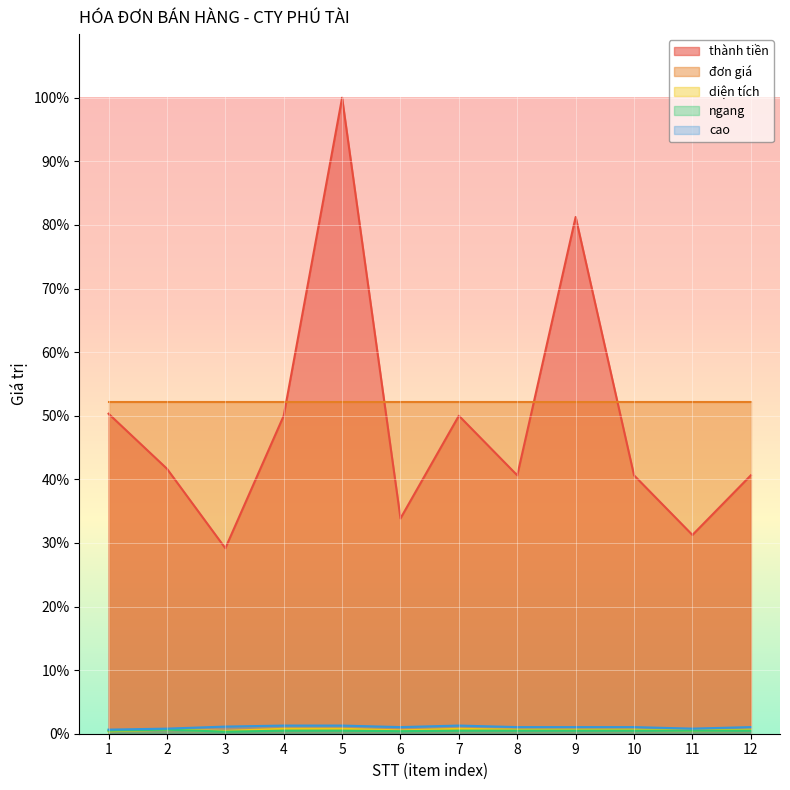

Which label corresponds to the largest value in the chart?

5